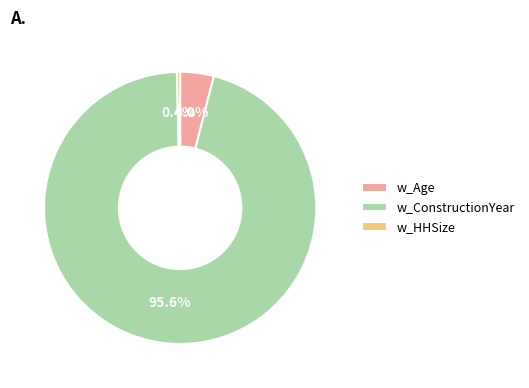

How much of the chart is everything except w_HHSize?

99.6%